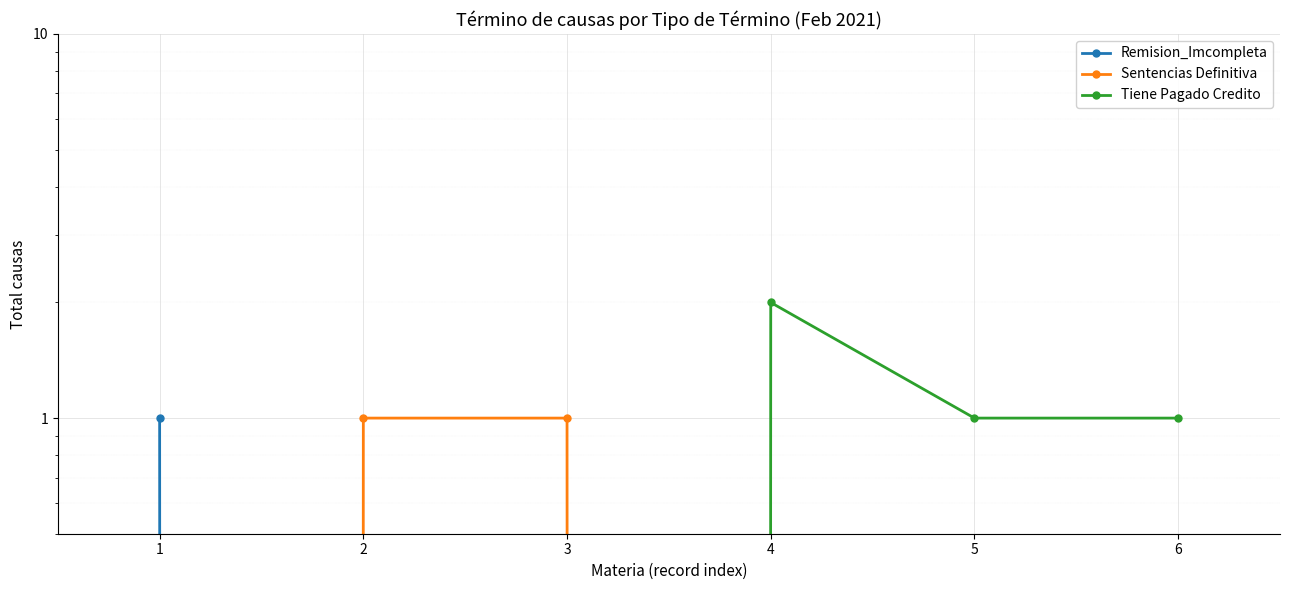

Which series has the largest total across all categories?

Tiene Pagado Credito